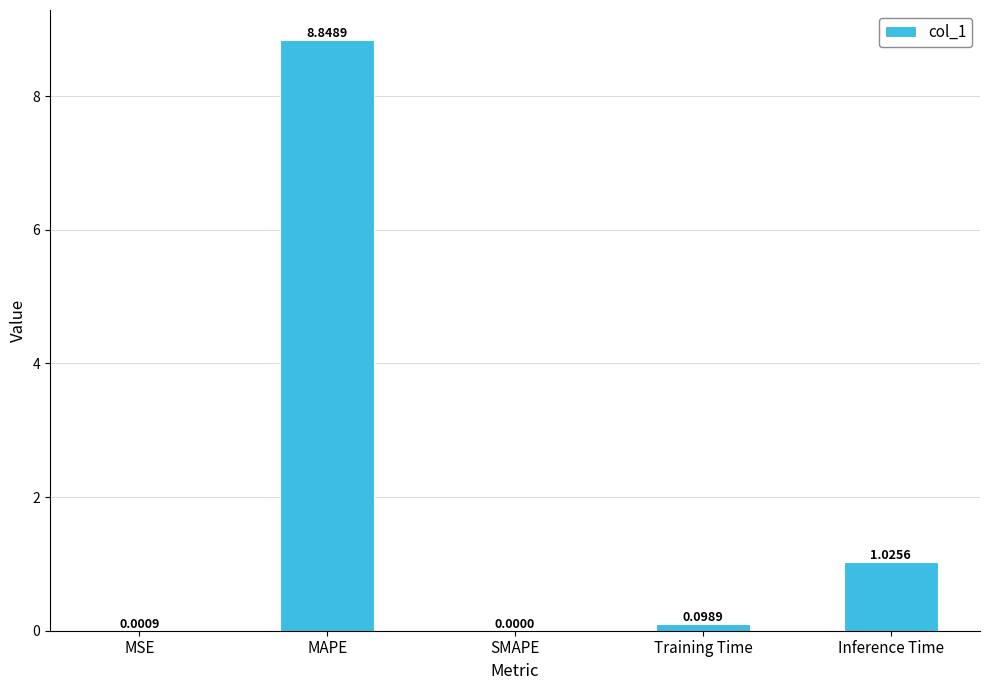

Is it true that the value at SMAPE is 0.0?

True